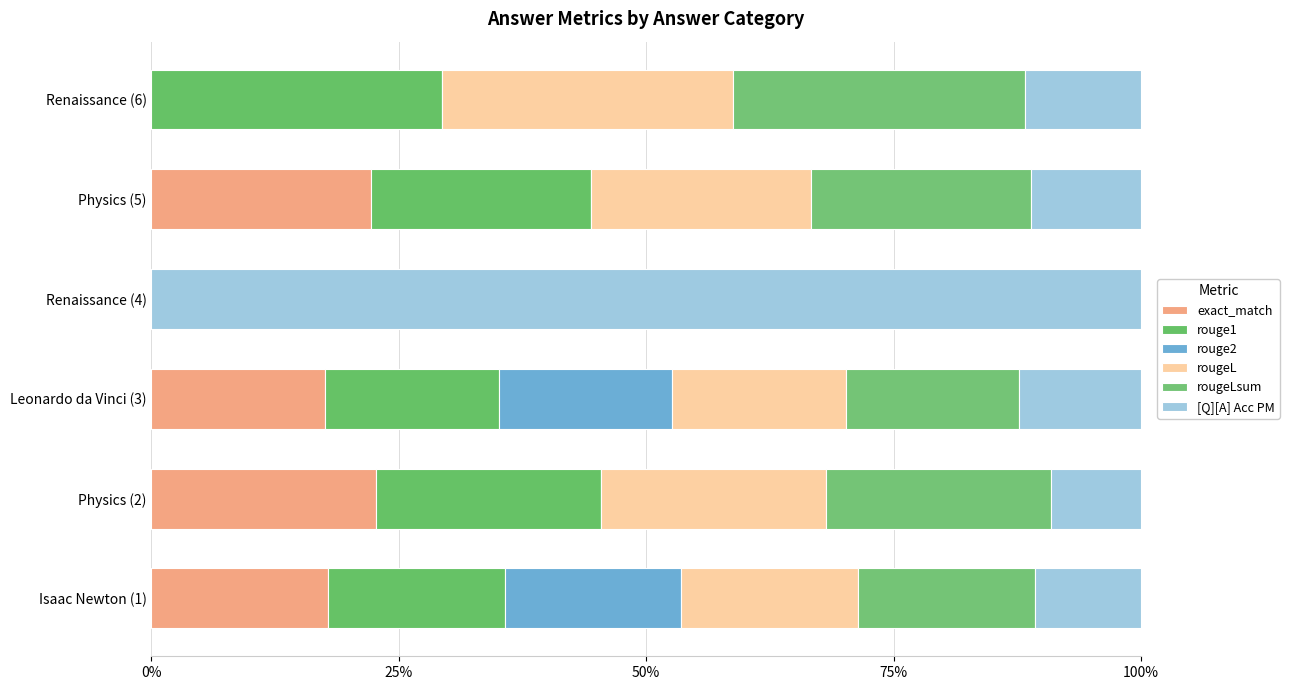

Count the number of categories in the chart.

6